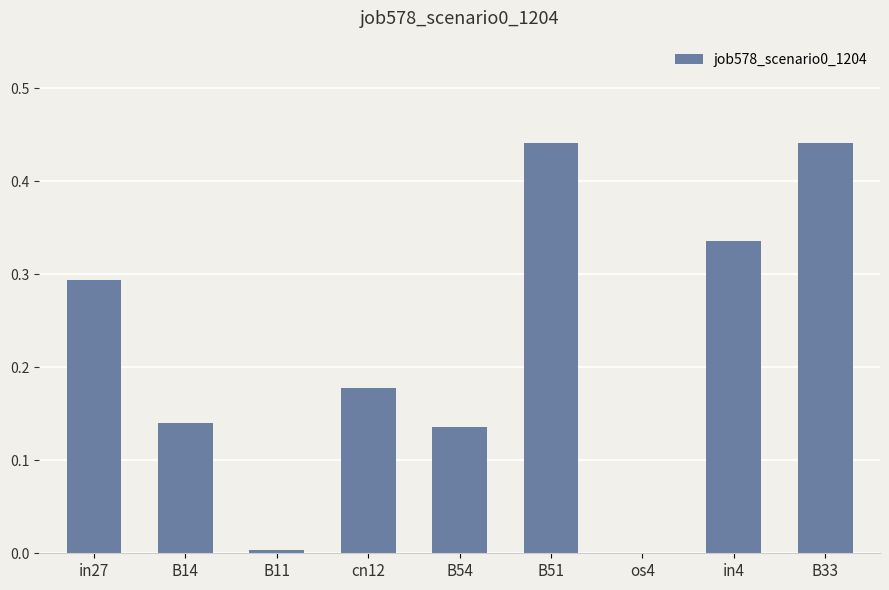

Between B51 and B14, which is larger?

B51